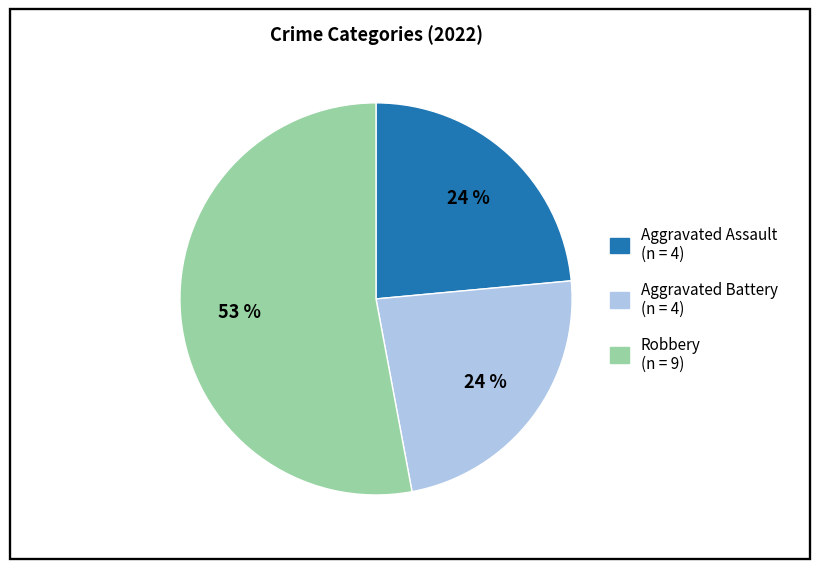

Is there any slice that represents more than half of the pie?

Yes